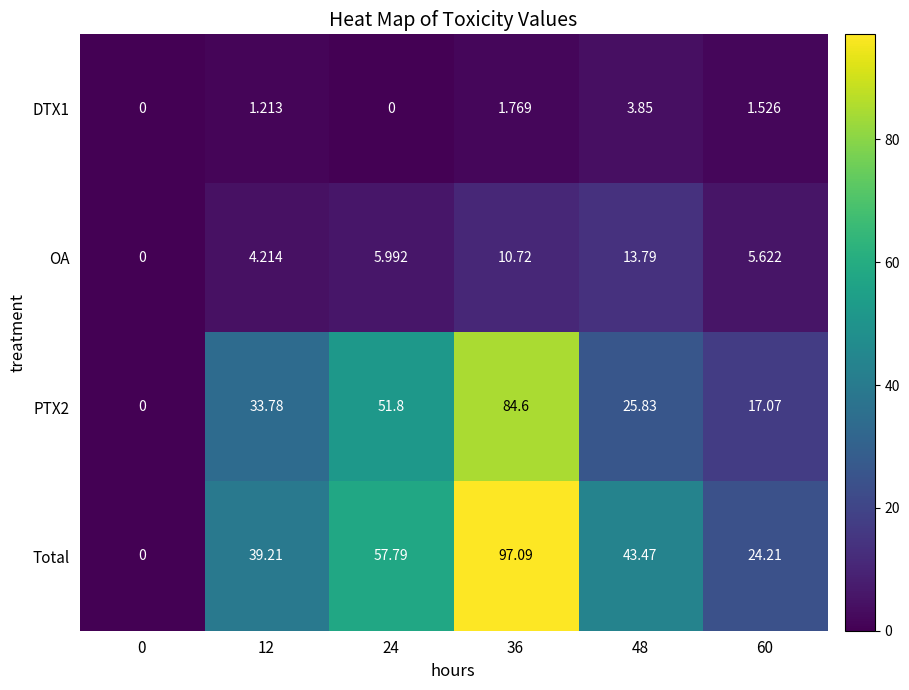

How many data points does each series have?

6